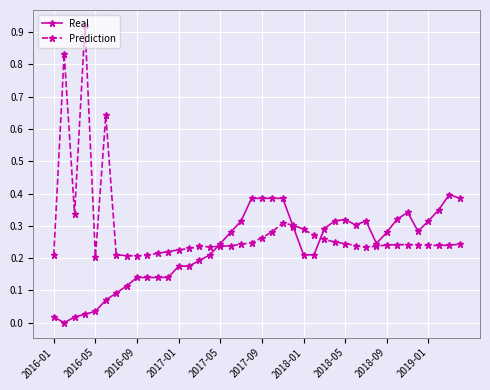

Which series has the largest total across all categories?

Prediction